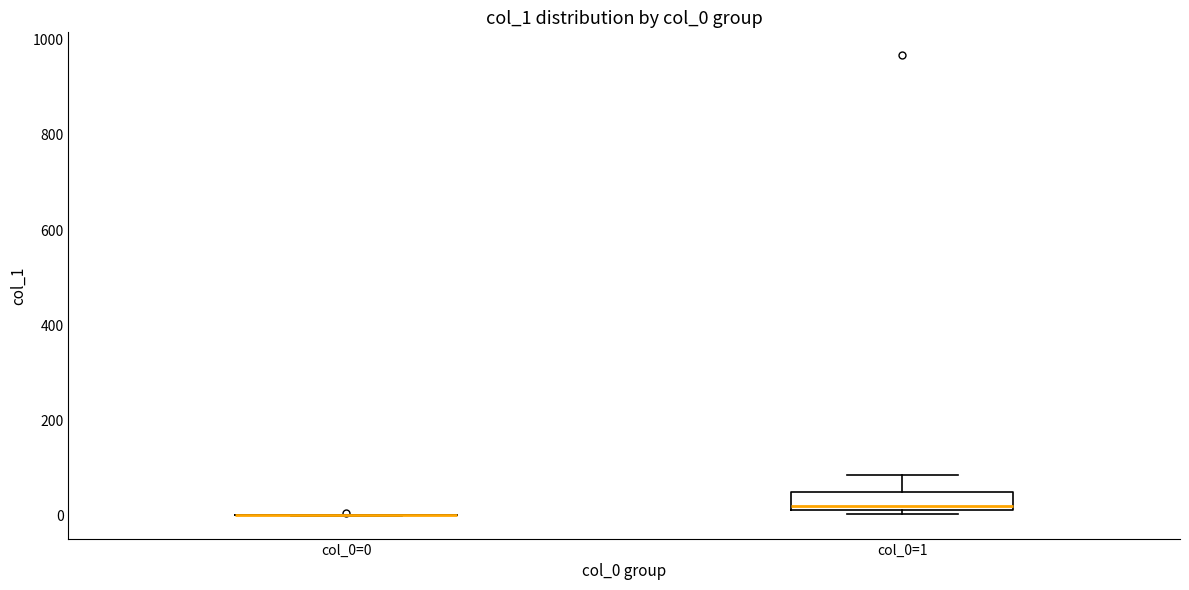

Reading left to right, read every box against the y-axis: the position of its median line, the range the box covers, and the ends of its whiskers. The values are not printed on the chart, so give them approximately, as read against the axis.

col_0=0: box collapsed to a line at 0, whiskers 0 to 0
col_0=1: median 20 (just above the box's lower edge), box 20 to 40, whiskers 0 to 80